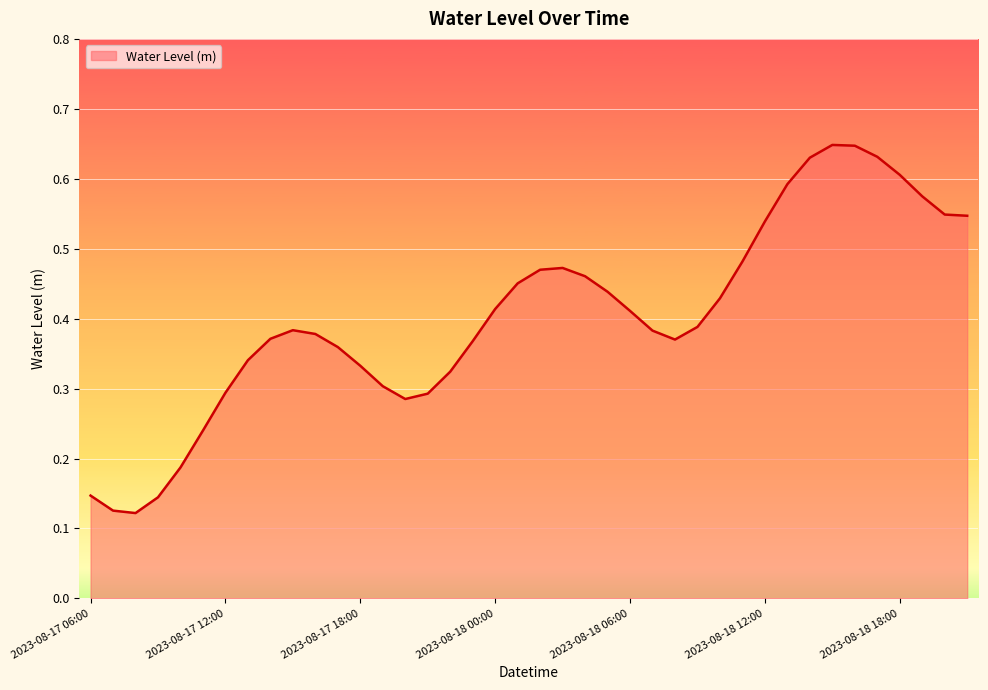

What is the difference between the maximum and minimum values?

0.5